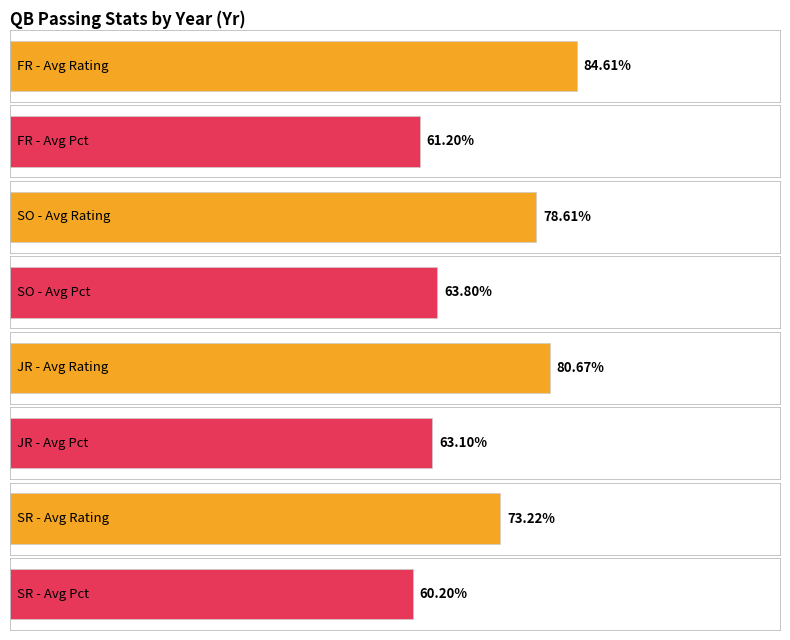

Are the bars horizontal?

Yes